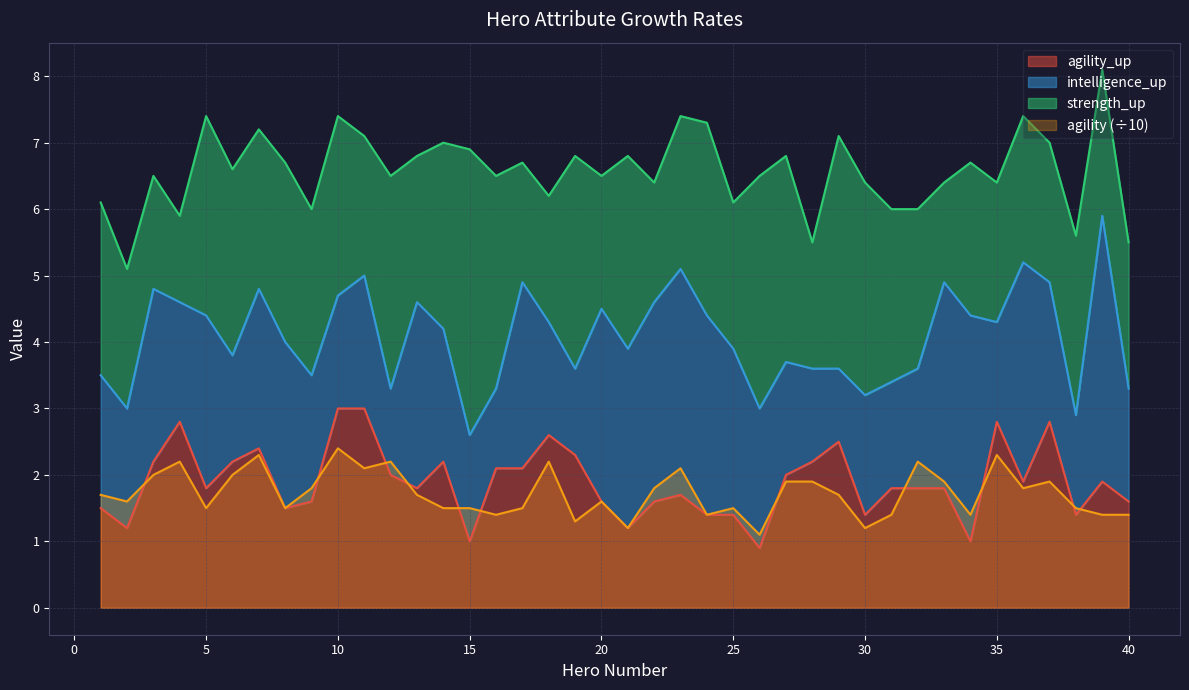

The value of agility_up at 25 is 1.4. True or false?

True